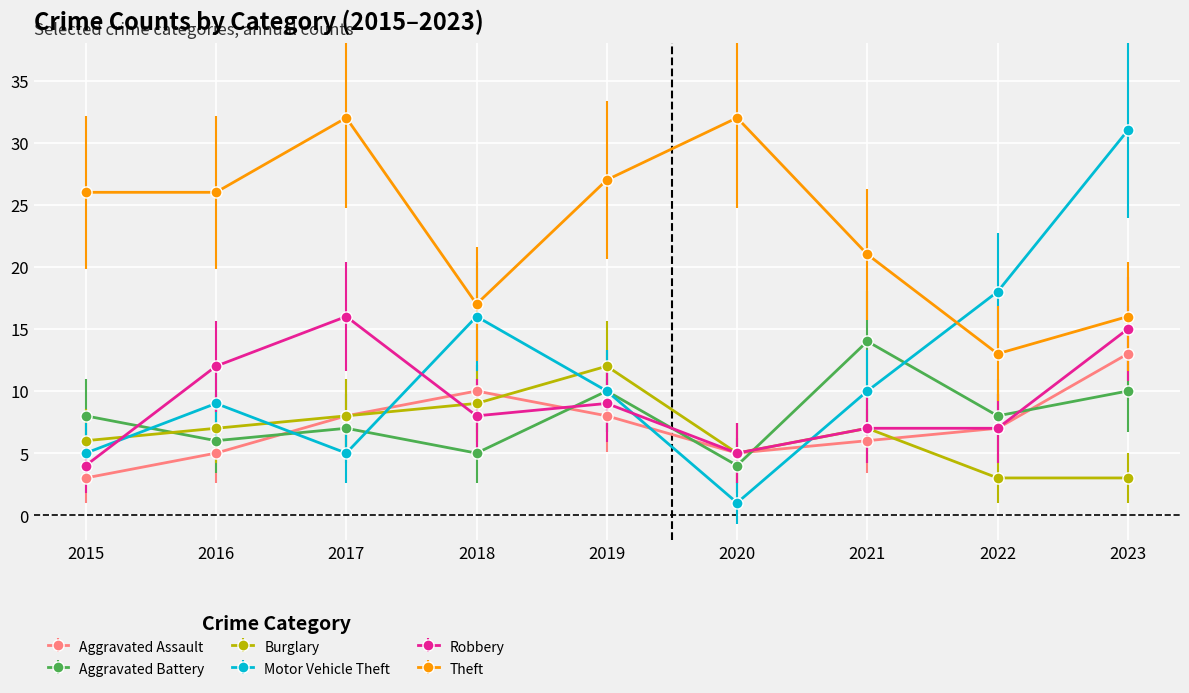

In Aggravated Assault, how many points are lower than both neighbors (excluding endpoints)?

1